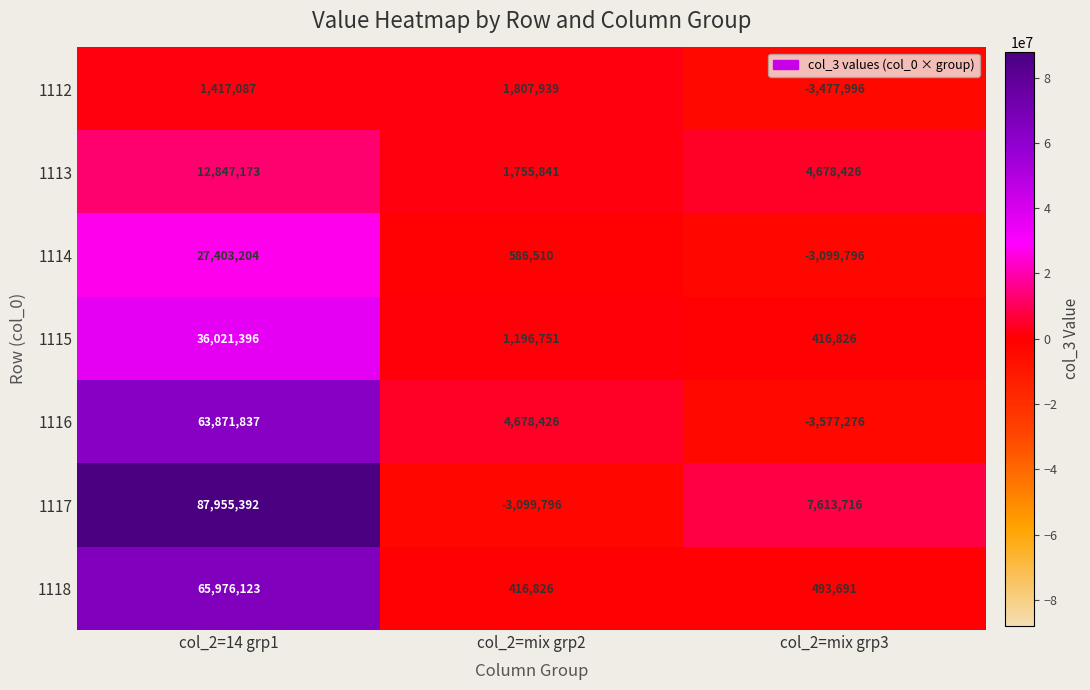

Which series has the largest total across all categories?

1117